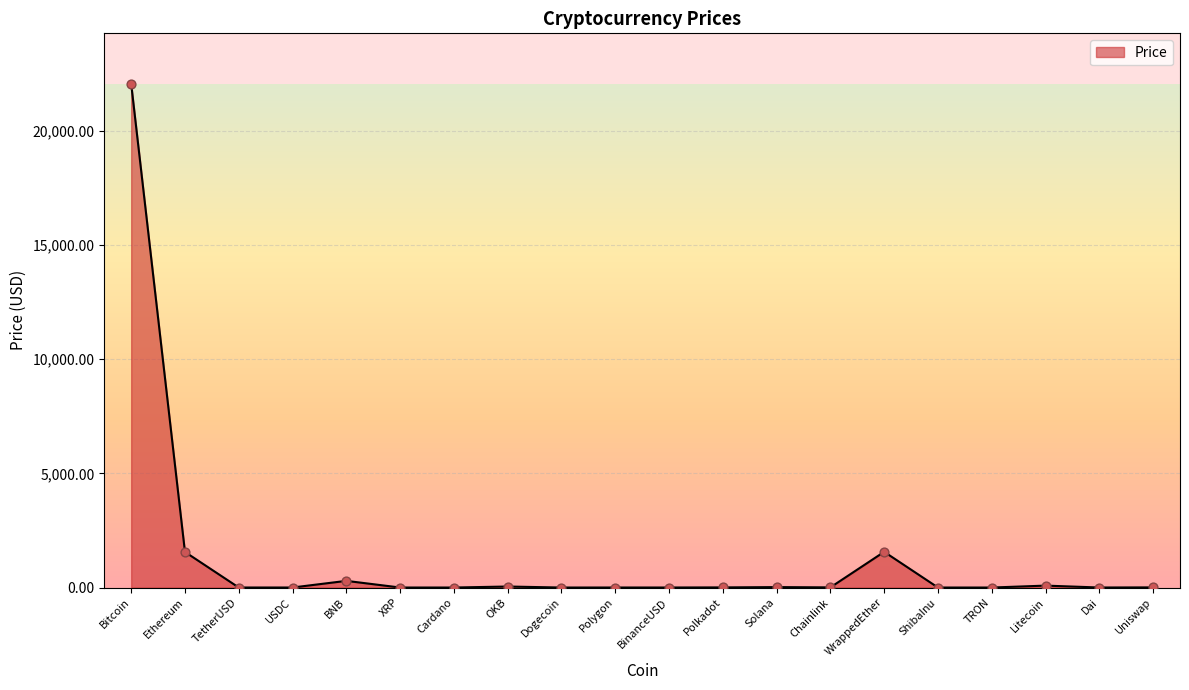

Which has a higher value, Polygon or WrappedEther?

WrappedEther